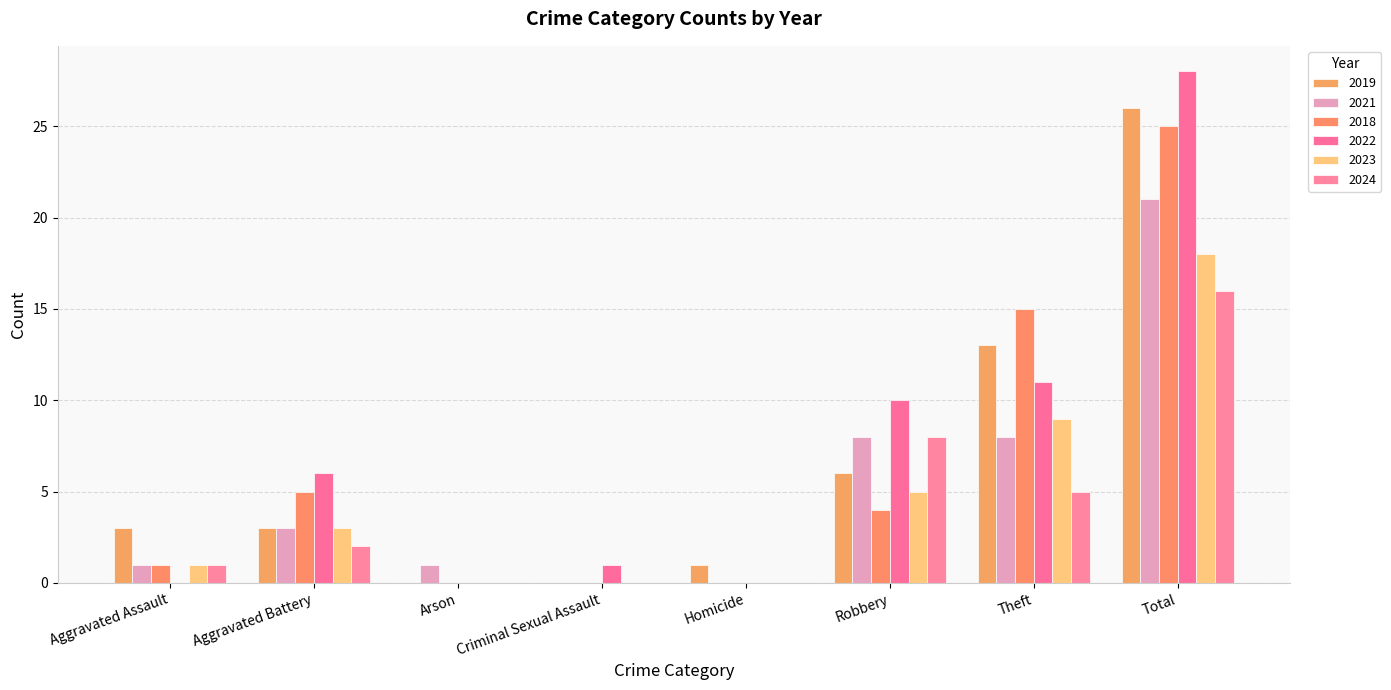

Which series changed the most between Aggravated Assault and Homicide?

2019